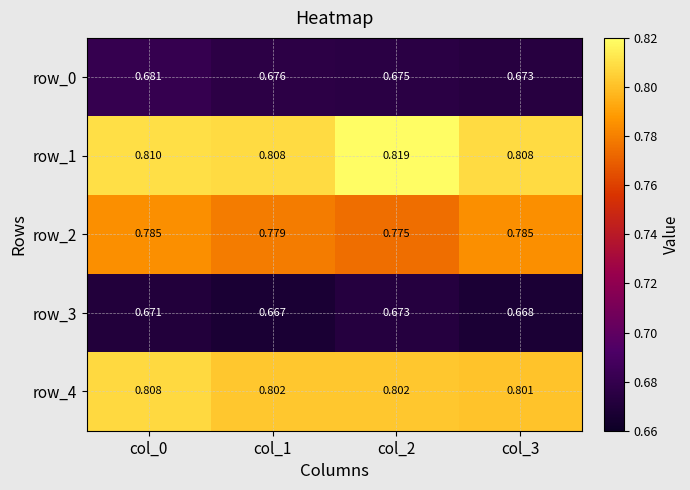

Is the value of row_3 at col_0 greater than the value of row_2 at col_0?

No